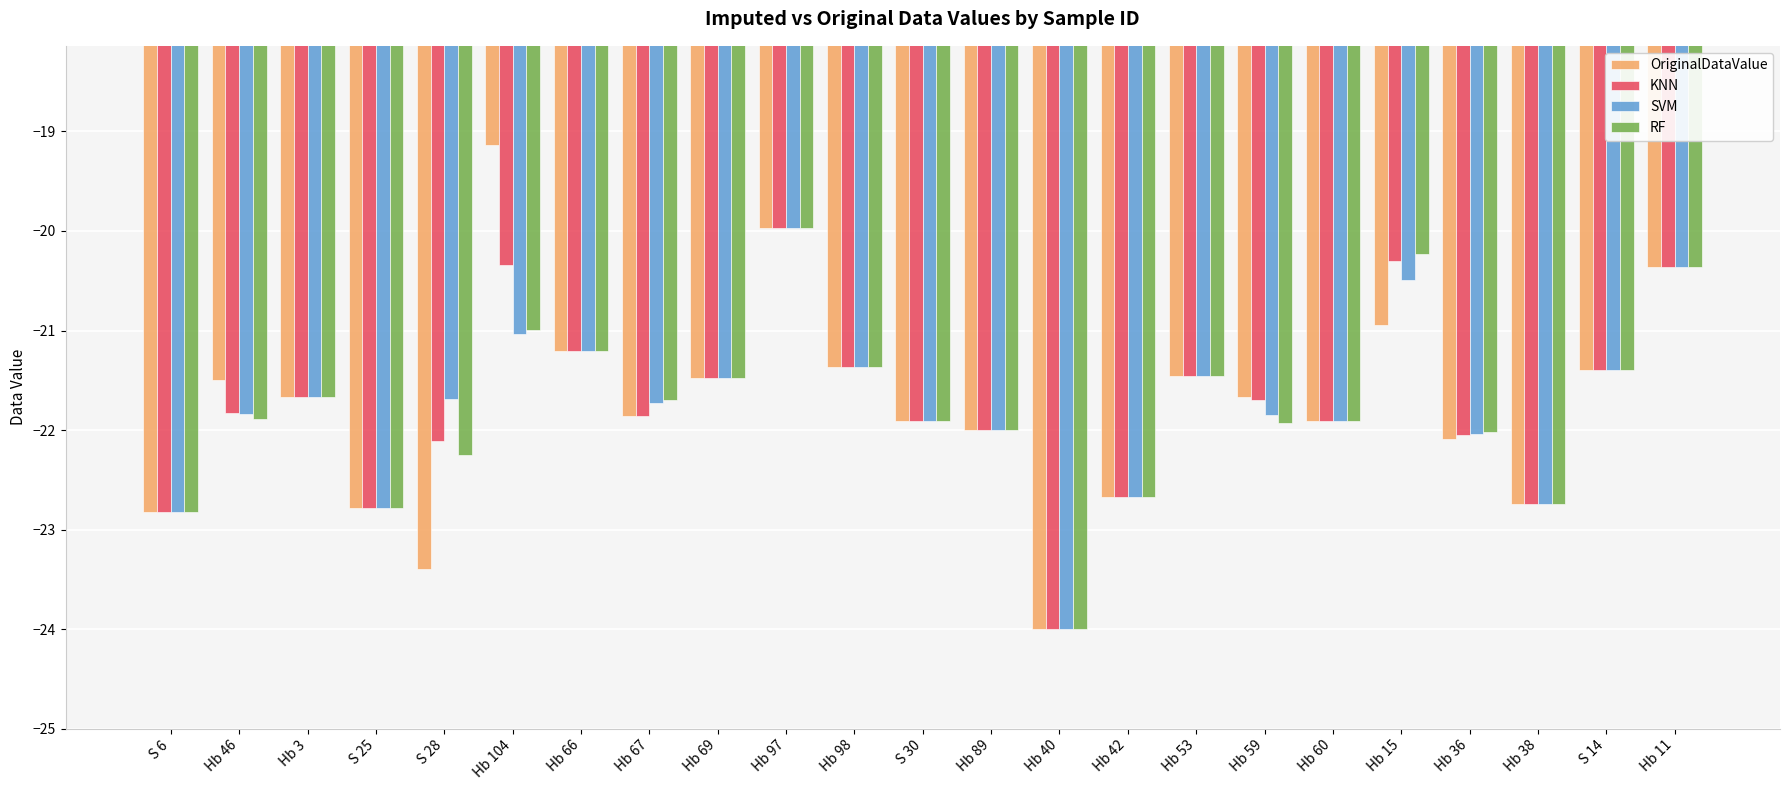

What is the sum of the RF values at S 25 and Hb 15?

-43.0